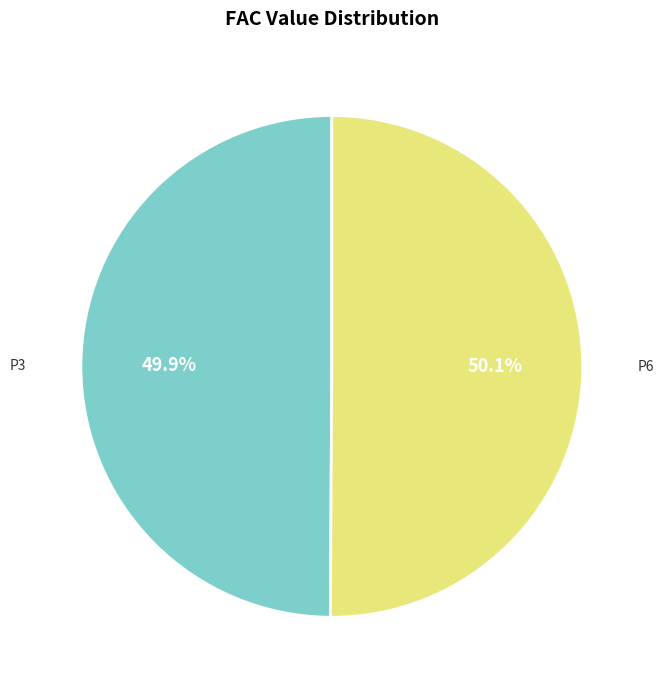

How many slices are in this pie chart?

2